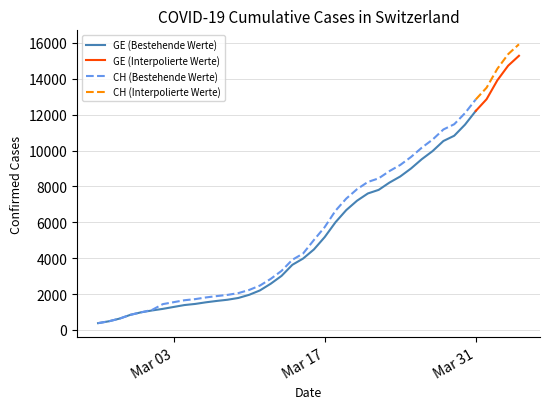

What is the difference between the highest and lowest values at 11?

271